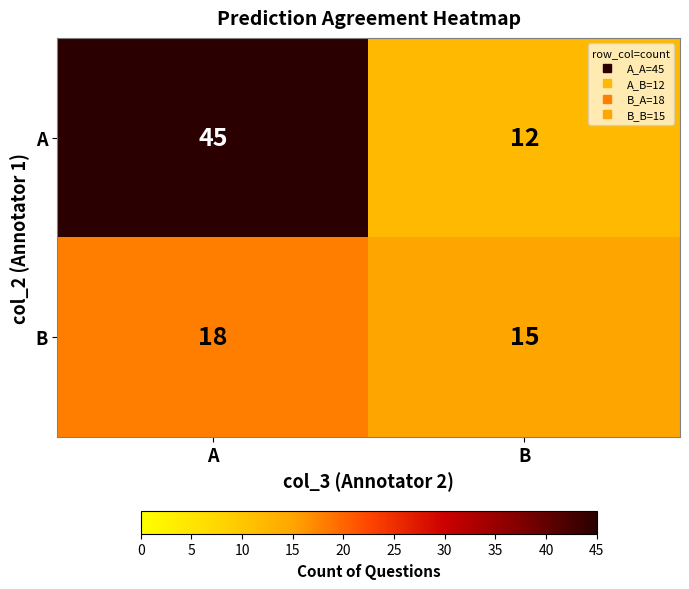

Reading left to right, what are all the values shown in this chart?

A: A=45	B=12
B: A=18	B=15